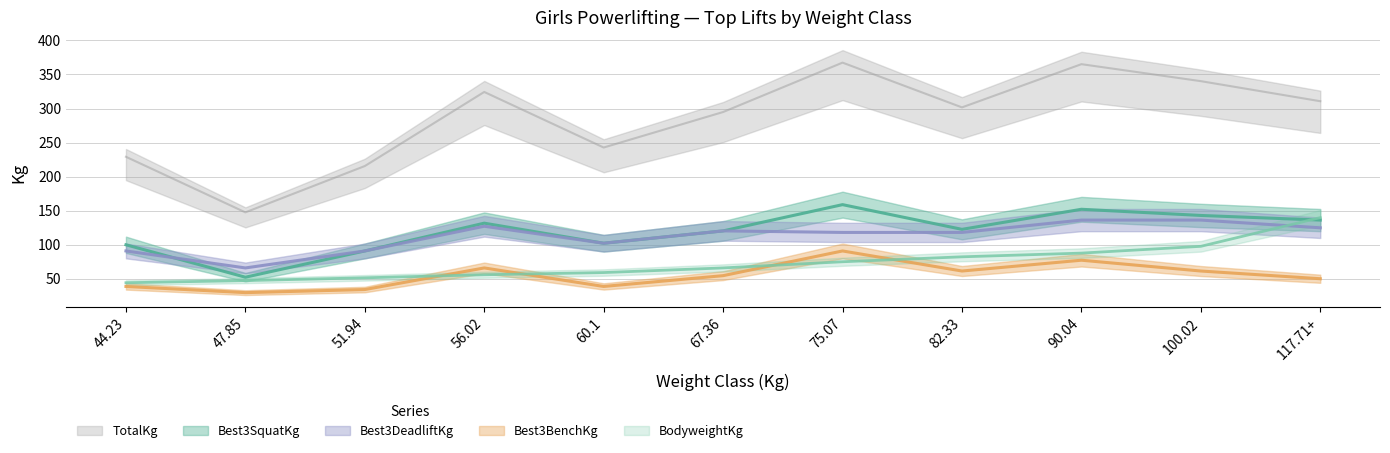

What is the value of the Best3BenchKg point at the 9th from the left?

77.1